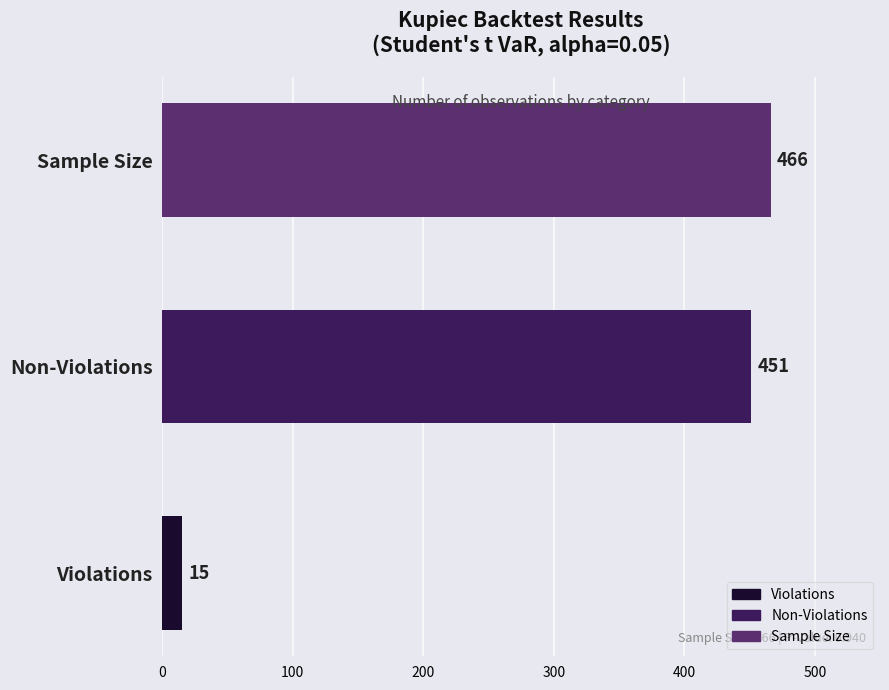

The value at Non-Violations is 451. True or false?

True